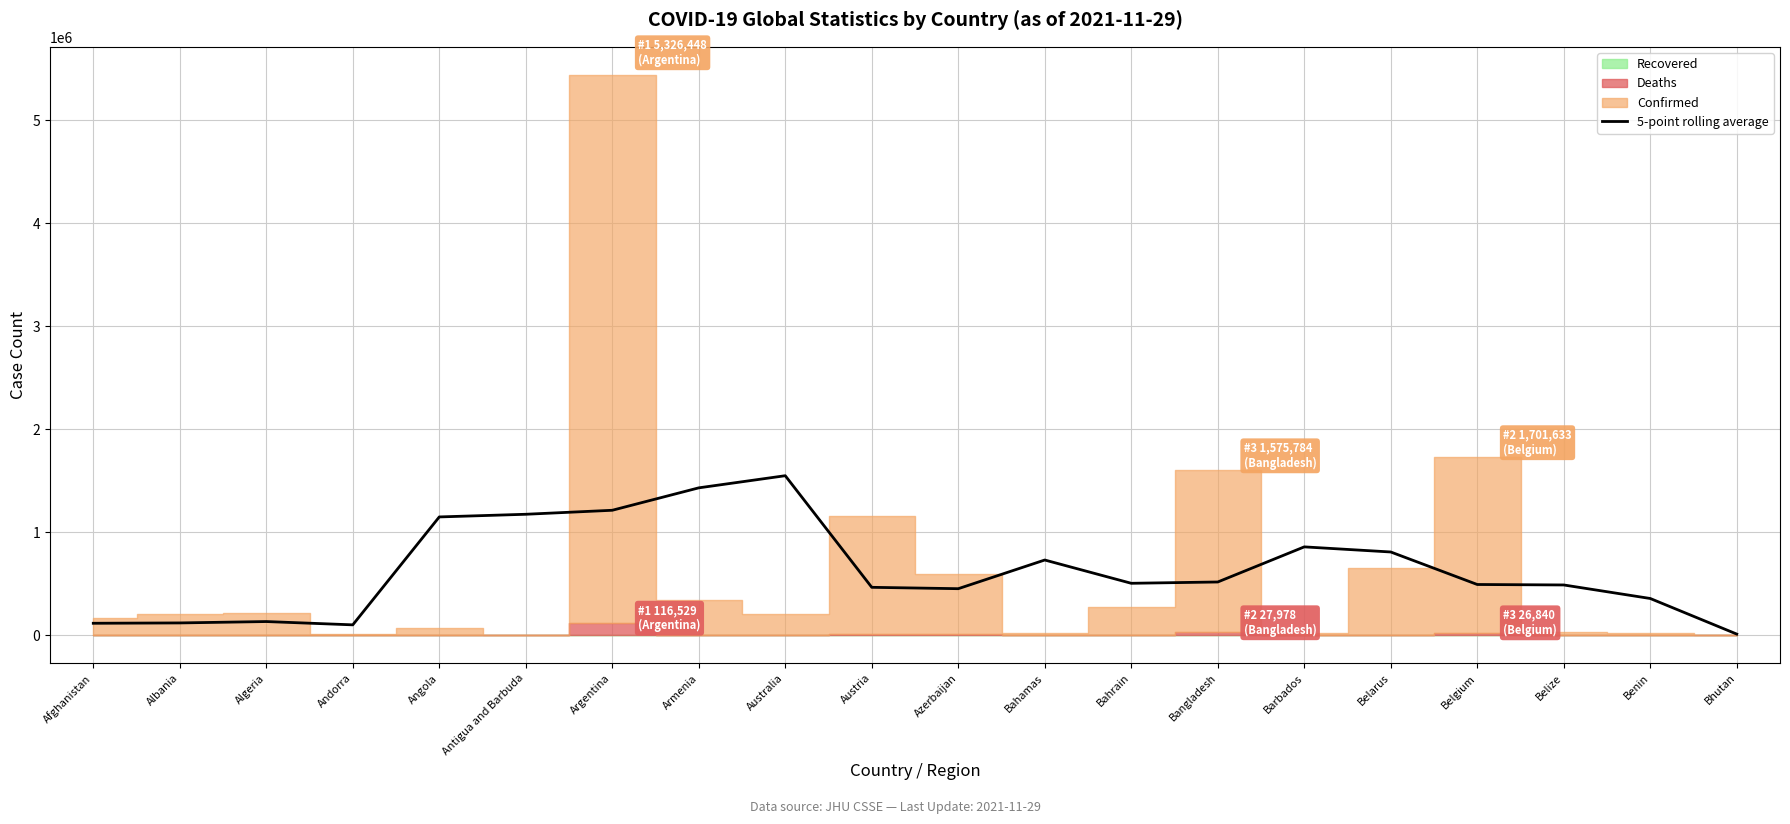

The chart shows a value of 504976.4 at Bahrain. True or false?

True